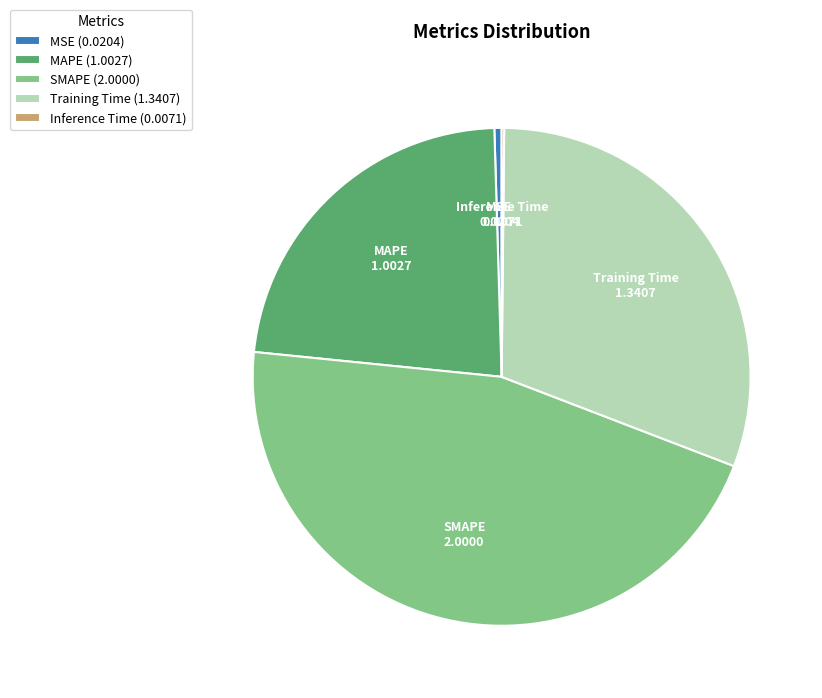

The Training Time slice represents 45% of the pie. True or false?

False